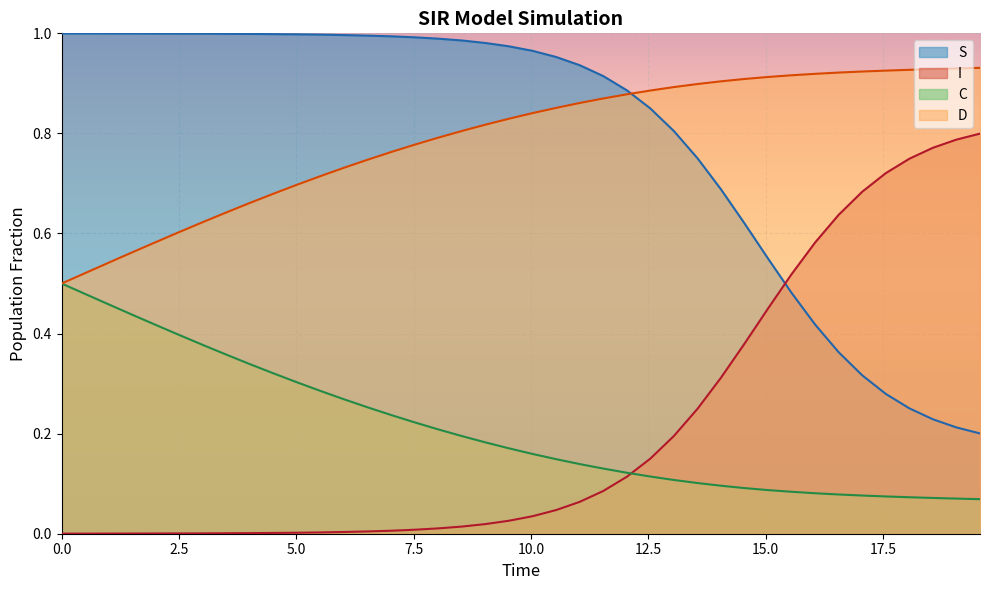

What is the minimum value for S?

0.2